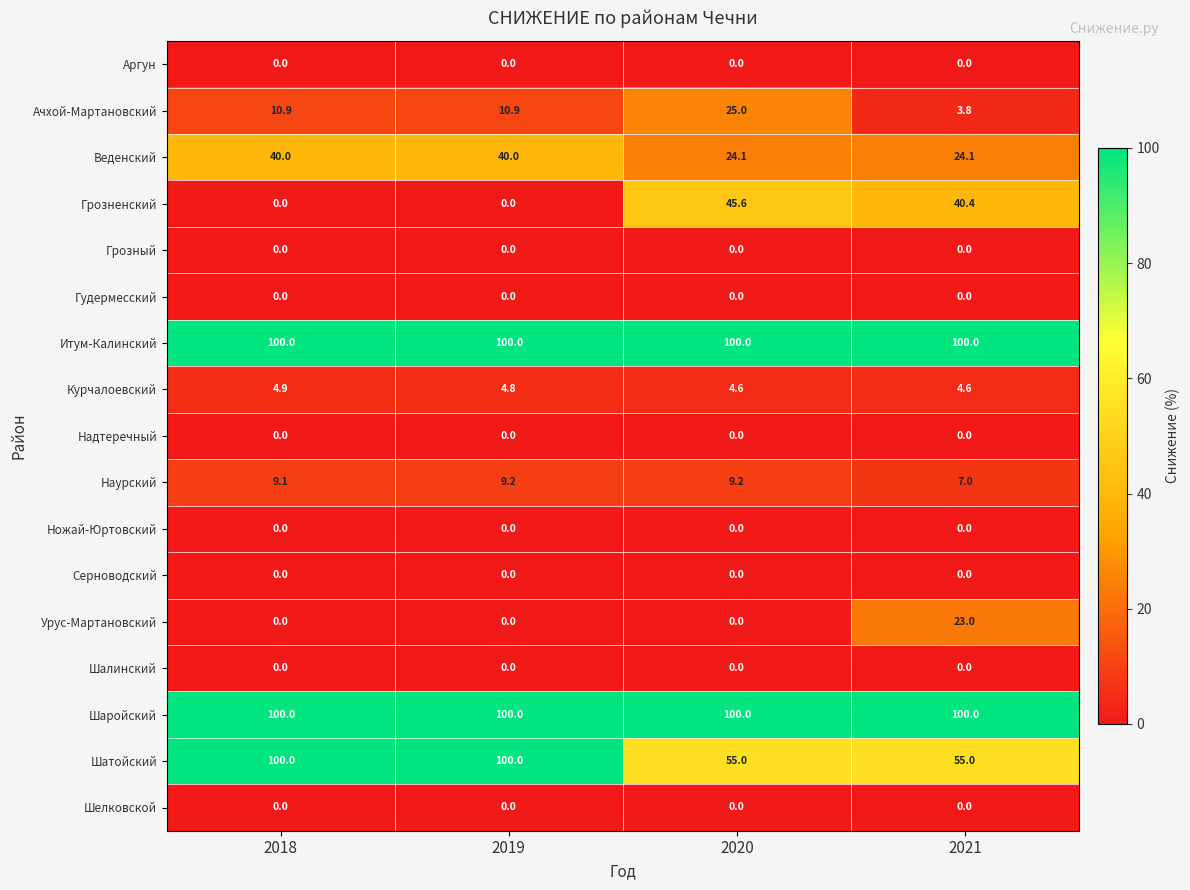

What is the total value across all series at 2020?

363.5